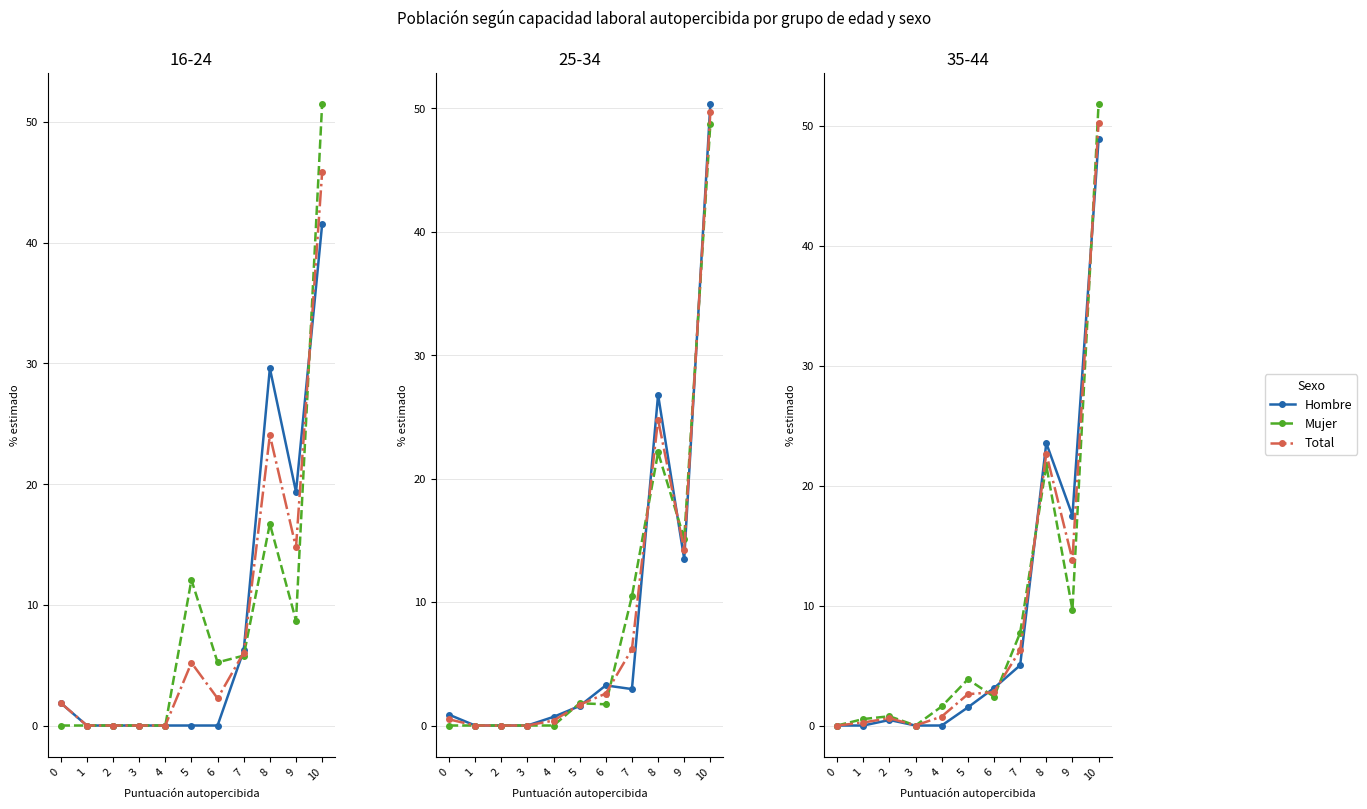

Rank the series at 0 from highest to lowest value.

Hombre, Mujer, Total